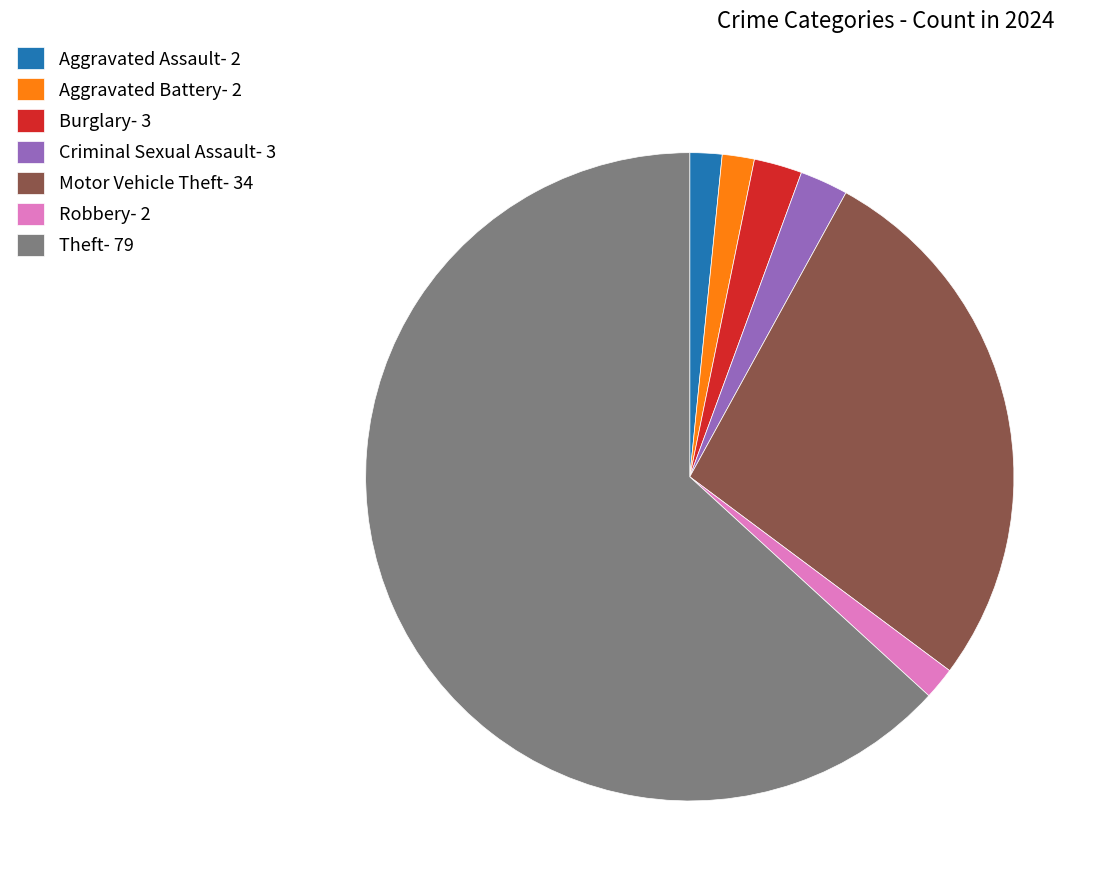

Which slice is the largest?

Theft- 79